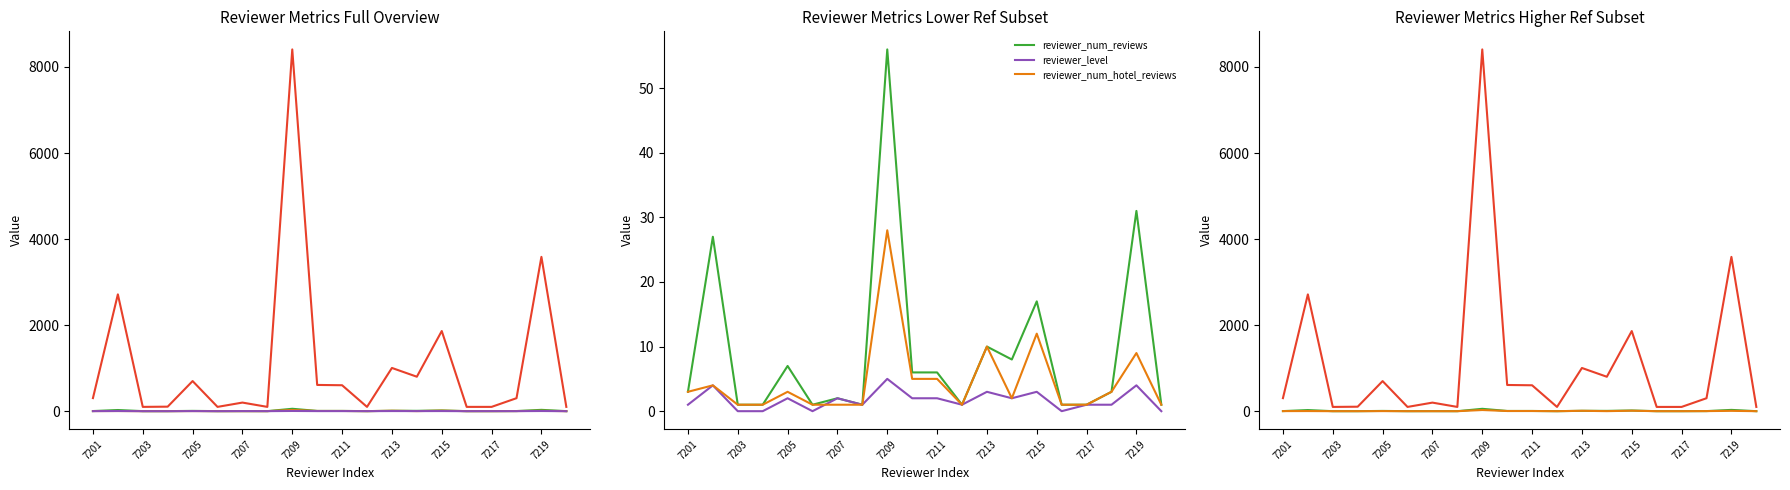

What is the difference between the maximum and minimum values in the reviewer_num_reviews series?

55